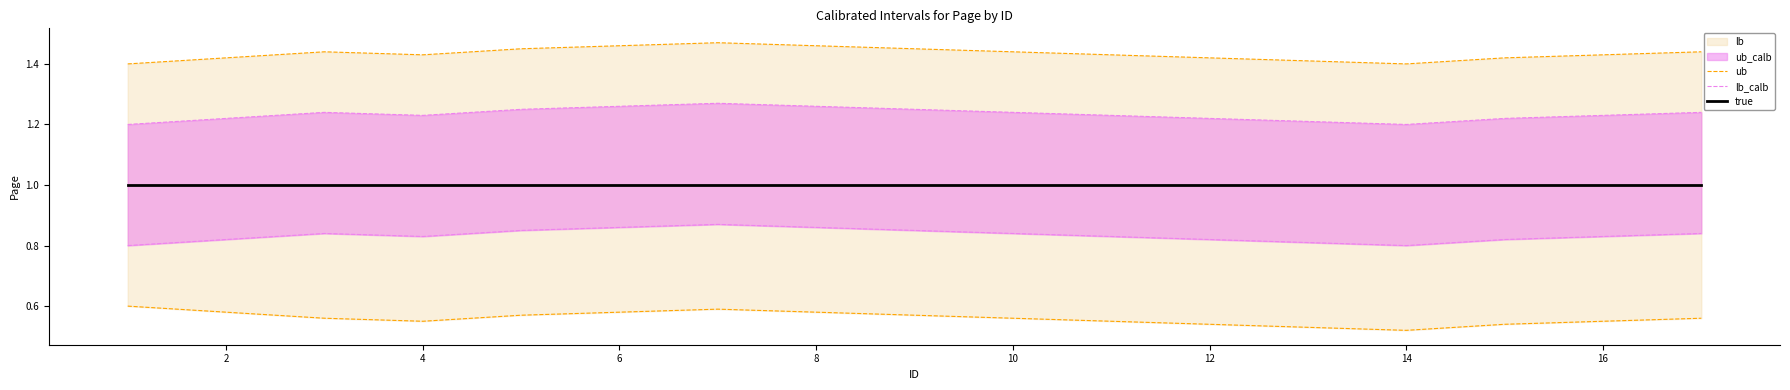

What is the sum of all ub values?

24.4